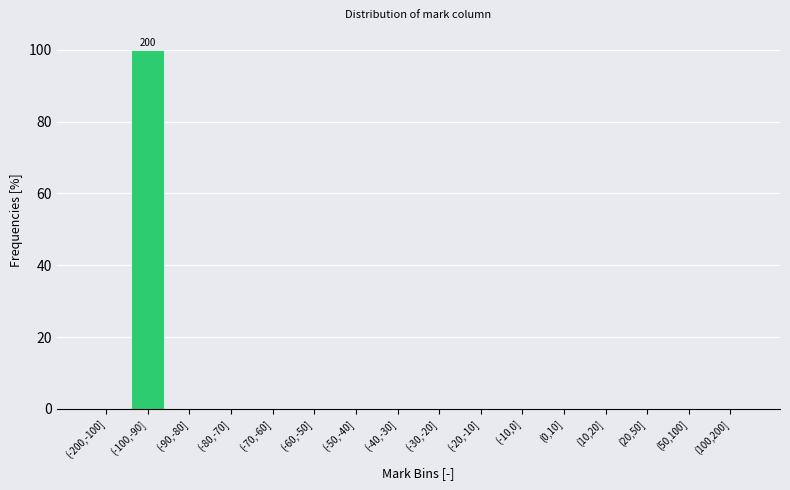

Reading left to right, list all the values displayed in this chart.

(-200,-100]=0	(-100,-90]=100	(-90,-80]=0	(-80,-70]=0	(-70,-60]=0	(-60,-50]=0	(-50,-40]=0	(-40,-30]=0	(-30,-20]=0	(-20,-10]=0	(-10,0]=0	(0,10]=0	(10,20]=0	(20,50]=0	(50,100]=0	(100,200]=0